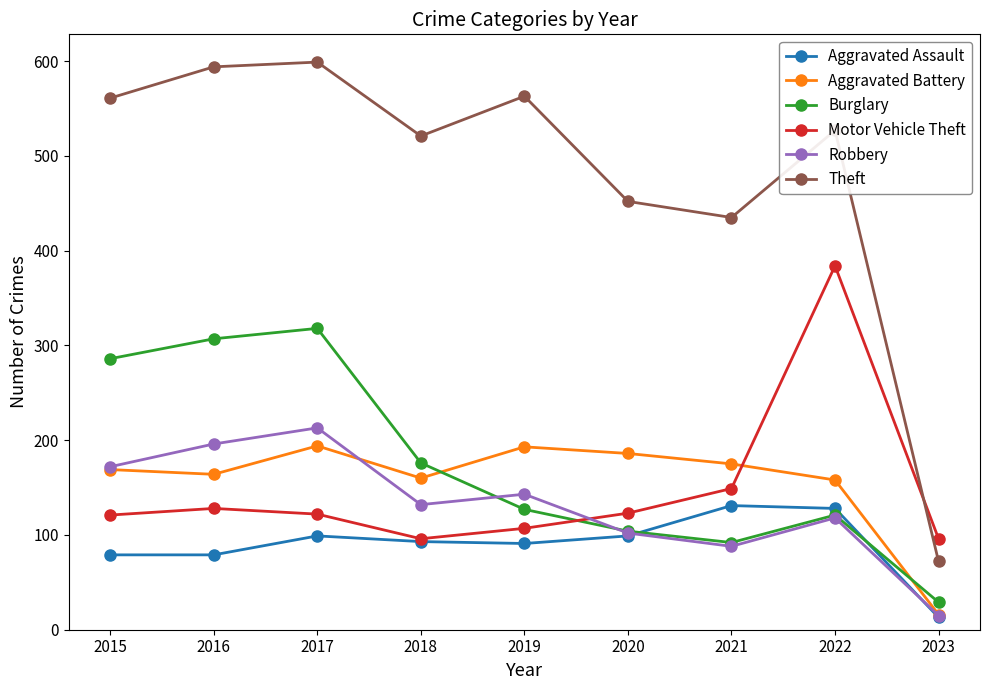

Is it true that Aggravated Battery equals 57 at 2015?

False